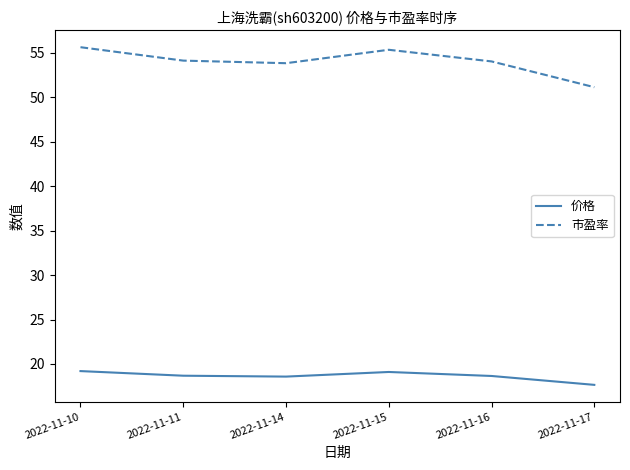

Which series has the largest total across all categories?

市盈率